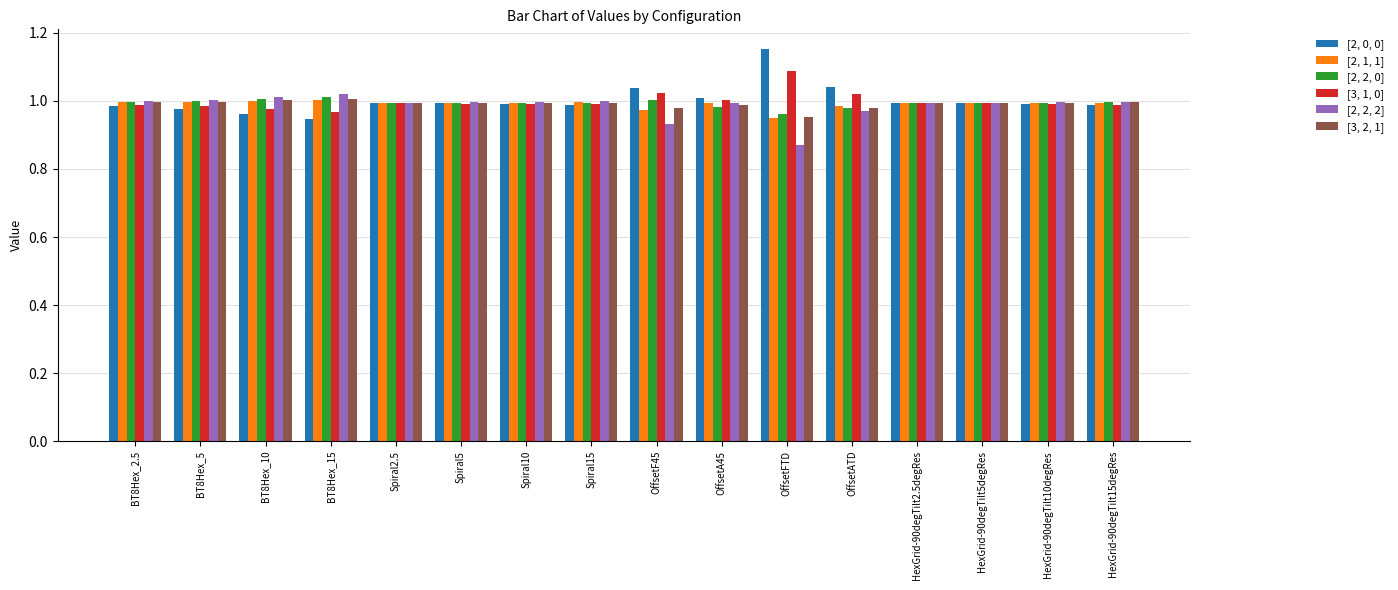

What is the total value across all series at BT8Hex_15?

6.0